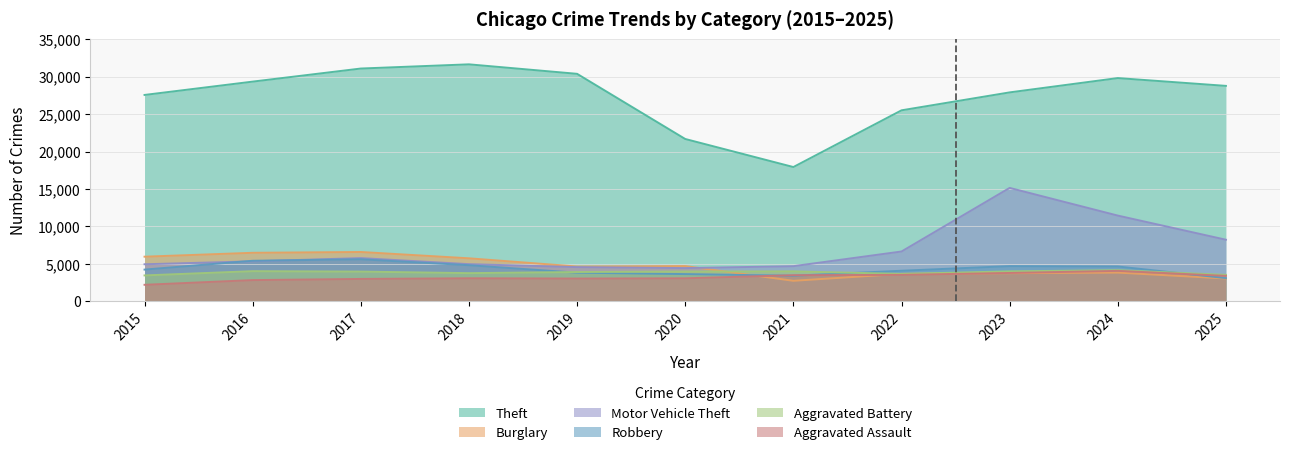

The Aggravated Assault series shows 631 at 2020. True or false?

False